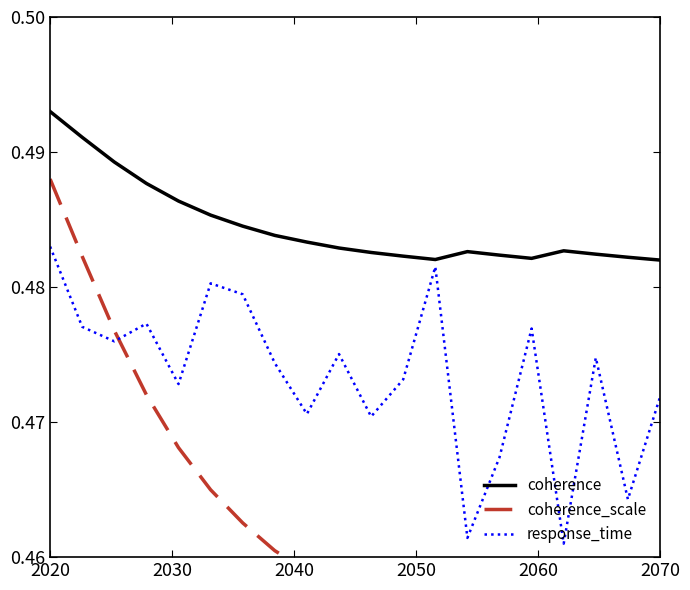

Which series ends up on top after the final intersection of coherence_scale and response_time?

response_time